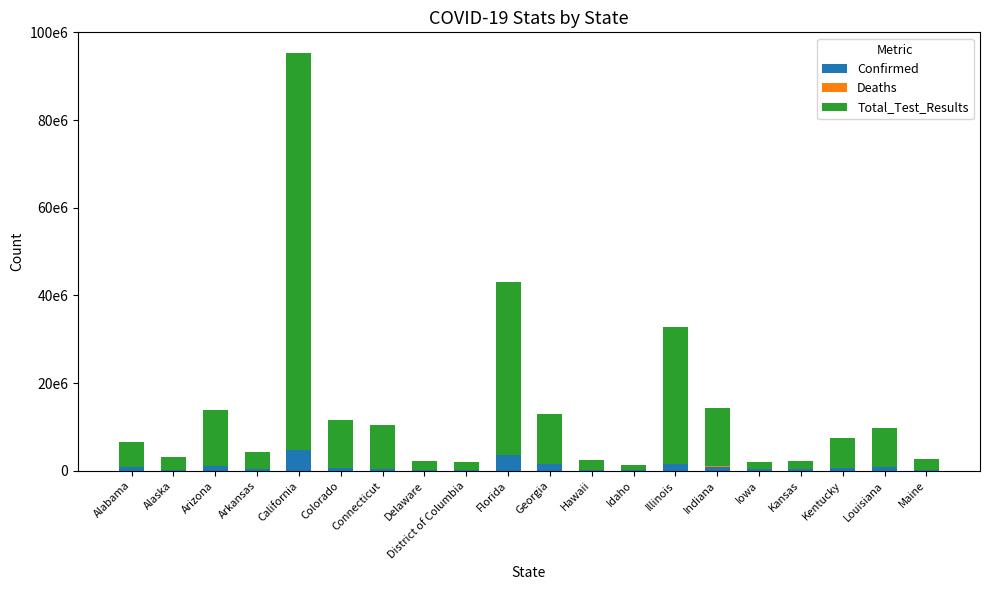

Are the bars horizontal?

No